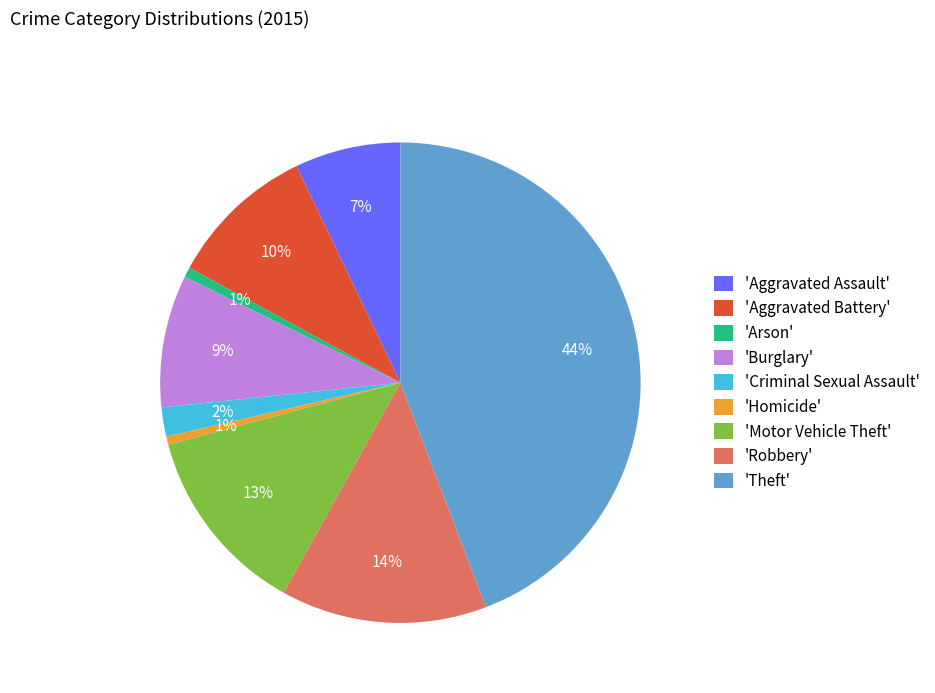

To the nearest percent, what is the average slice percentage?

11%